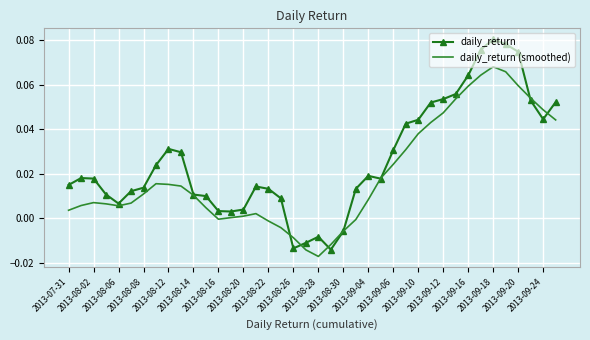

List the series in order of their peak value, highest first.

daily_return, daily_return (smoothed)